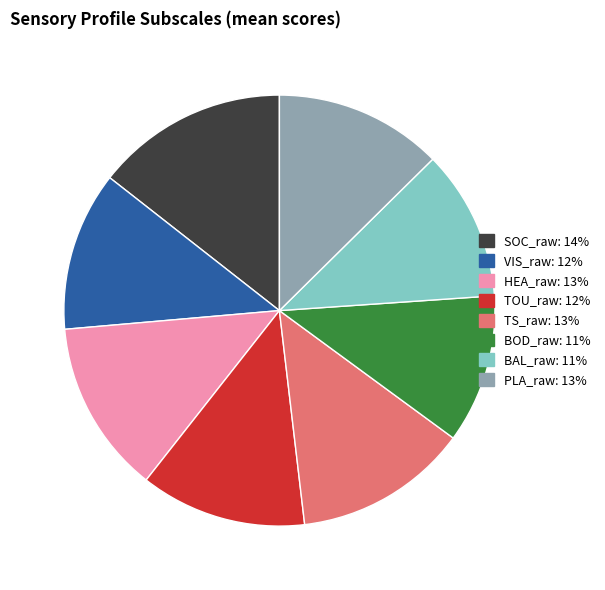

Count the number of slices in the pie.

8